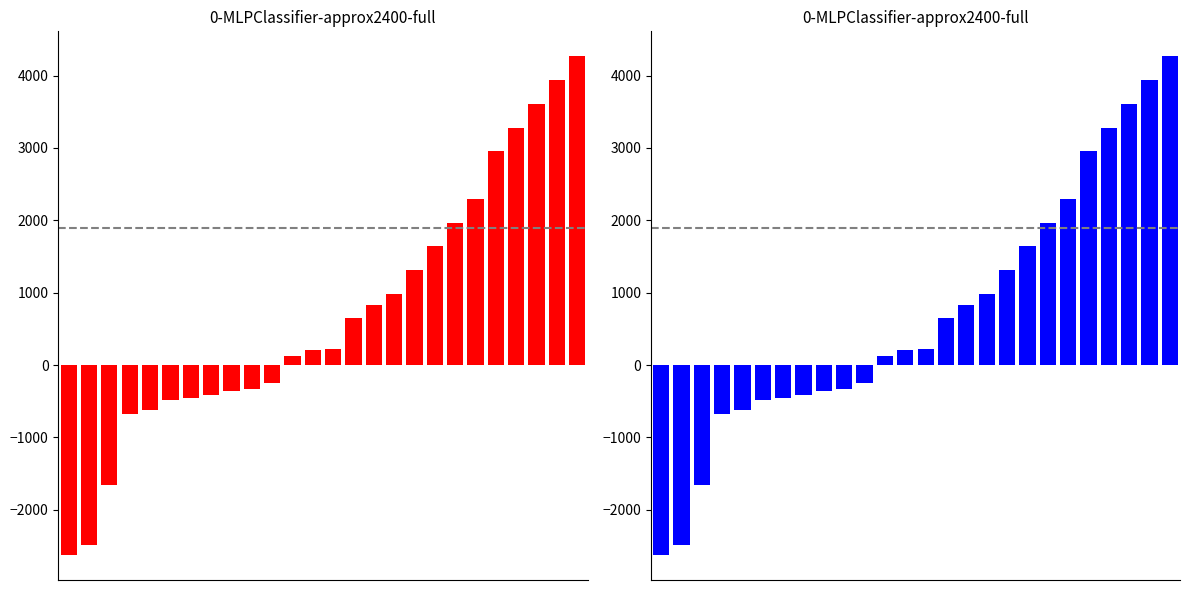

What is the value of the 24th bar from the left?

3610.2